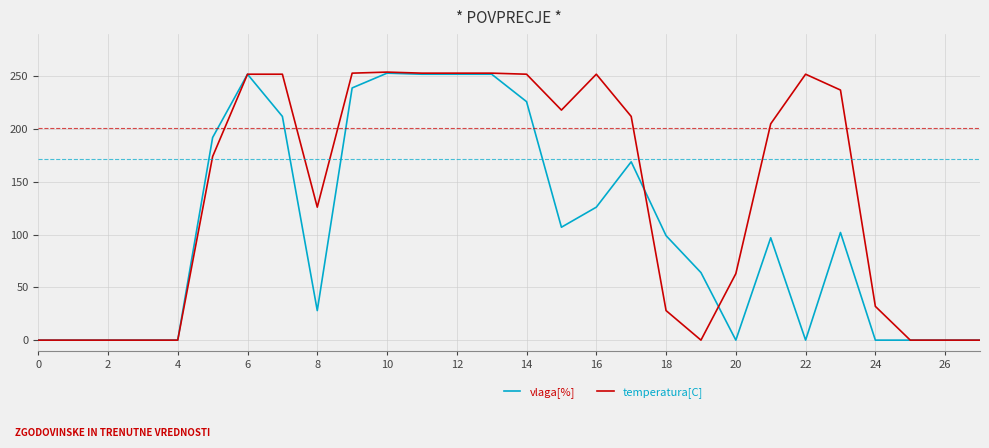

Rank the series by their average value, from lowest to highest.

vlaga[%], temperatura[C]